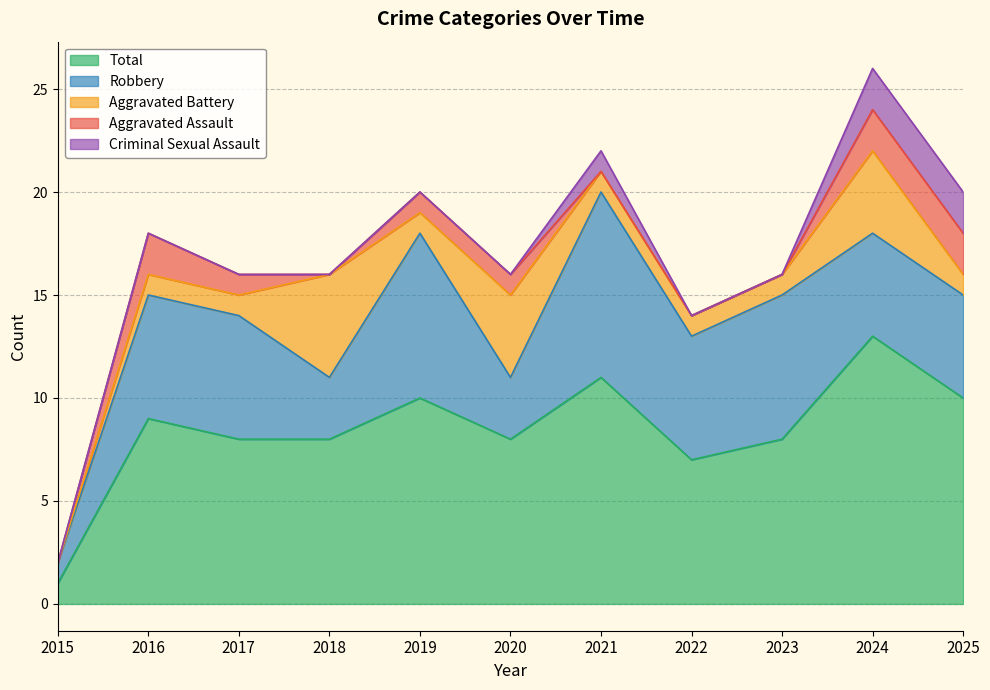

True or false: Criminal Sexual Assault has more than 1 interior local peaks.

False